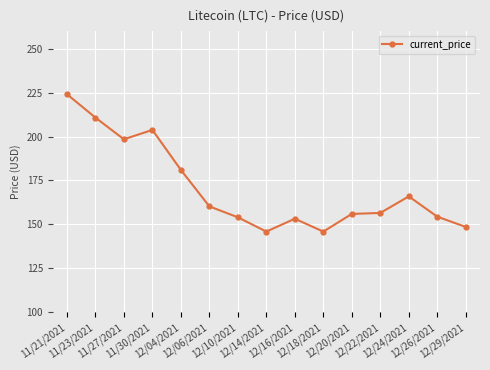

What is the sum of the values at 12/22/2021 and 12/10/2021?

310.6